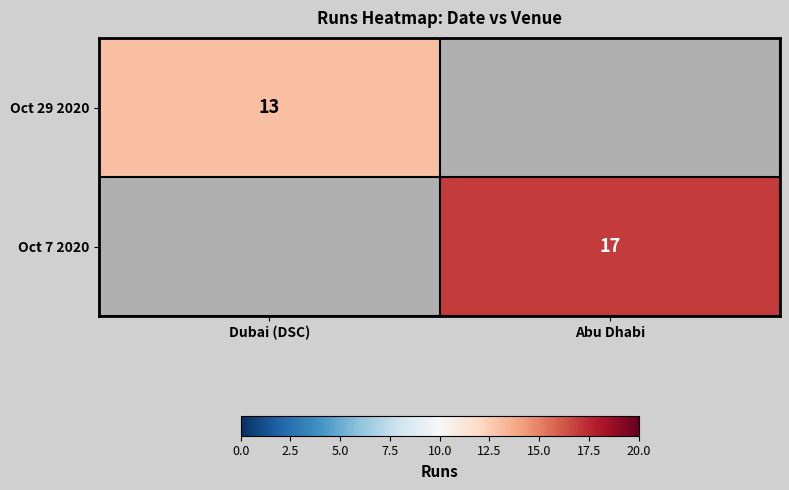

True or false: Oct 29 2020 has a value of 13 at Dubai (DSC).

True